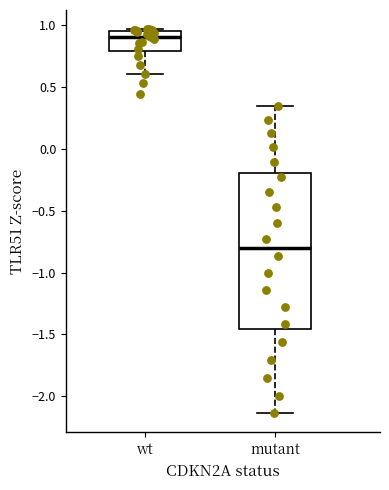

Reading left to right, transcribe this box plot: for each box, give where its median line is, the range the box spans, and where its two whiskers end, as read against the y-axis. The values are not printed on the chart, so give them approximately, as read against the axis.

wt: median 0.90, box 0.80 to 0.95, whiskers 0.60 to 0.95 (just above the box's upper edge)
mutant: median -0.80, box -1.45 to -0.20, whiskers -2.15 to 0.35